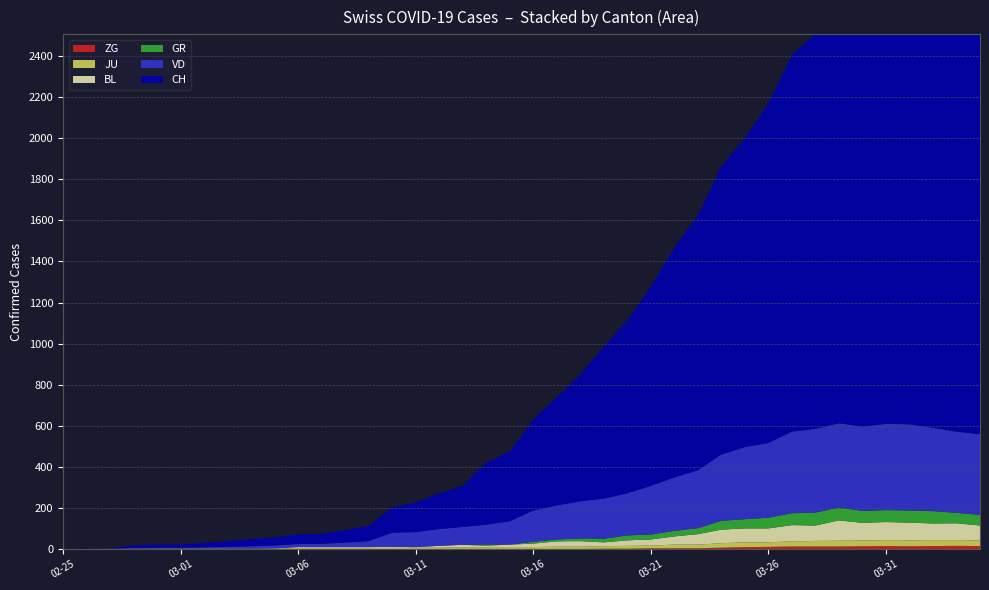

Reading left to right, extract all data points from this chart.

CH: 0	1	2	13	15	16	22	27	35	39	47	48	61	74	123	145	174	200	303	339	443	526	617	741	842	971	1120	1241	1404	1505	1654	1834	1924	2038	2222	2251	2328	2387	2363	2349
VD: 0	0	0	4	4	4	6	8	11	14	15	16	22	29	69	73	82	87	96	114	152	166	181	195	205	237	260	282	323	351	364	397	408	410	411	420	420	406	395	393
GR: 0	0	0	0	0	0	0	0	0	0	0	0	0	0	0	0	0	0	6	0	9	9	13	18	24	24	27	29	43	45	52	58	63	63	58	58	59	60	51	52
BL: 0	0	0	0	1	1	1	1	1	1	4	4	4	4	5	3	9	12	8	12	17	26	27	19	27	30	40	51	66	68	68	79	75	99	86	88	86	81	82	73
JU: 0	0	1	1	1	1	1	1	1	2	5	5	5	5	5	6	6	8	8	9	9	11	11	12	14	13	18	18	22	23	22	25	27	28	28	29	29	29	28	27
ZG: 0	0	0	0	0	0	0	0	0	0	0	0	0	0	0	0	0	0	0	0	0	0	0	1	1	3	3	3	6	9	10	12	12	12	13	14	13	14	15	14